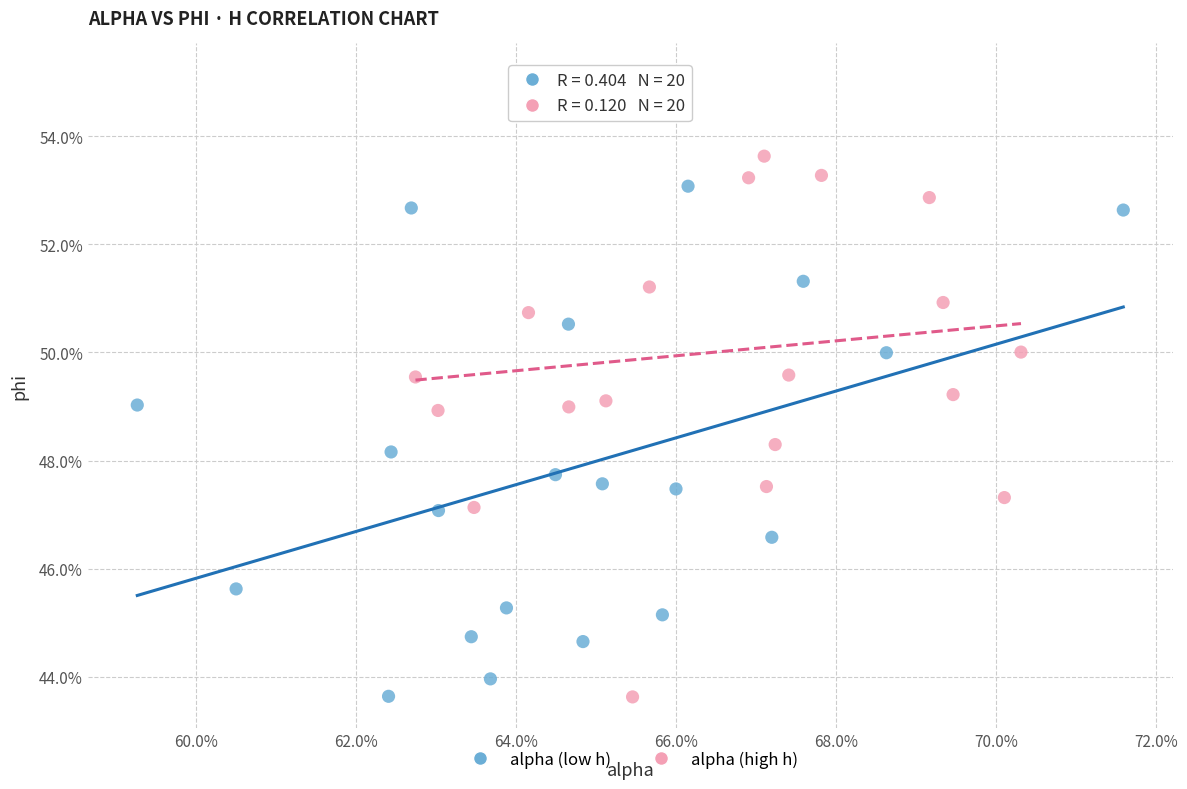

What are all the series names shown in the legend?

alpha (low h), alpha (high h)